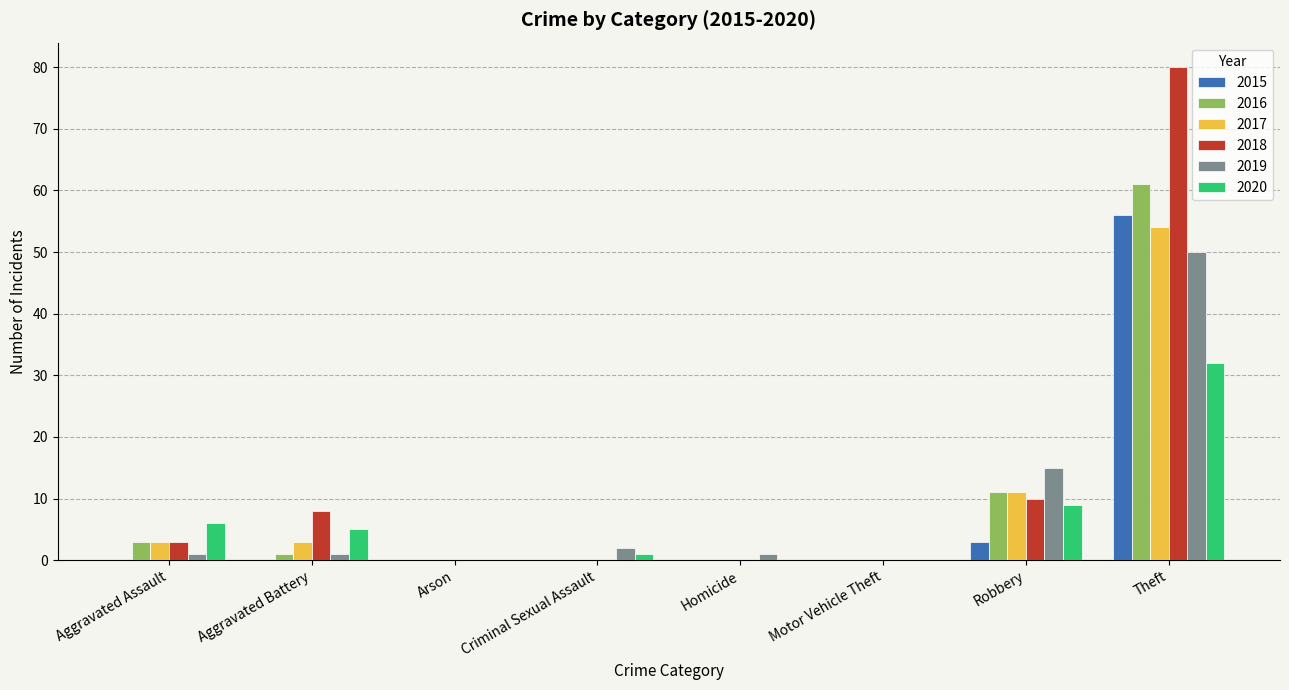

The 2015 series shows 0 at Aggravated Assault. True or false?

True